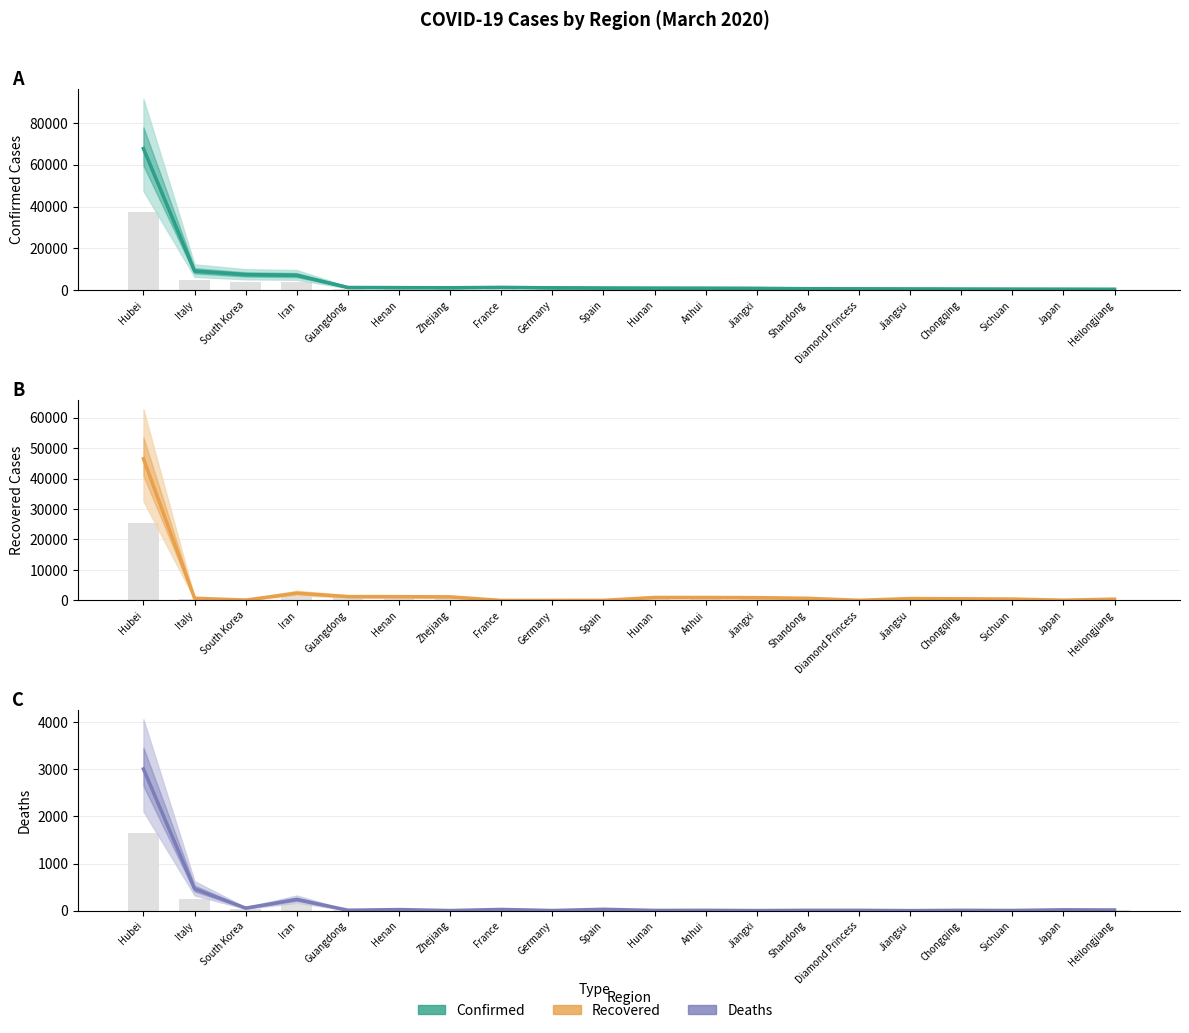

Where is Deaths nearest to the value 1504?

Italy